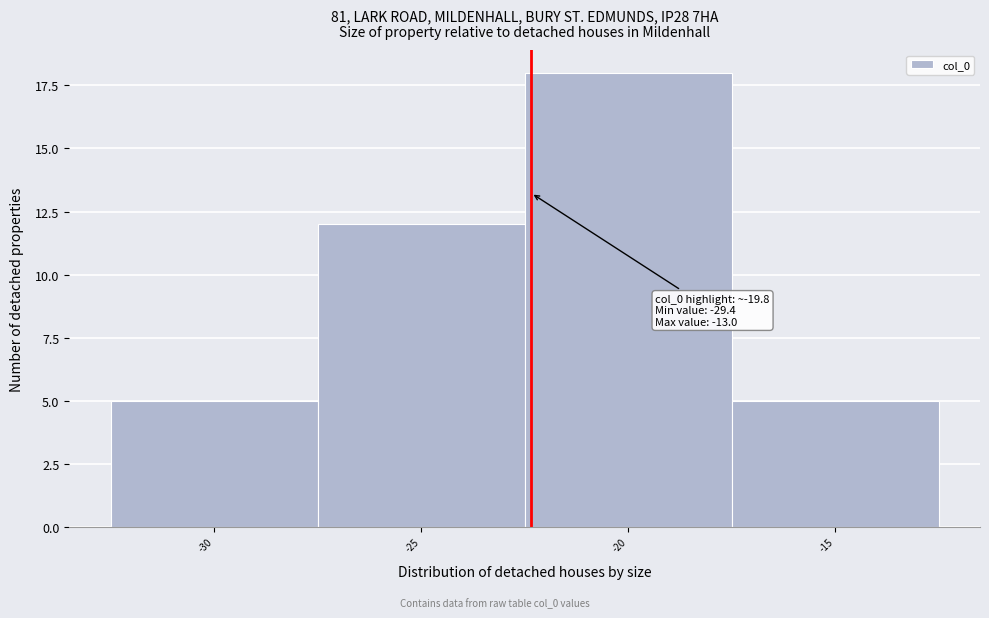

Reading left to right, transcribe all the data shown in this chart.

5	12	18	5